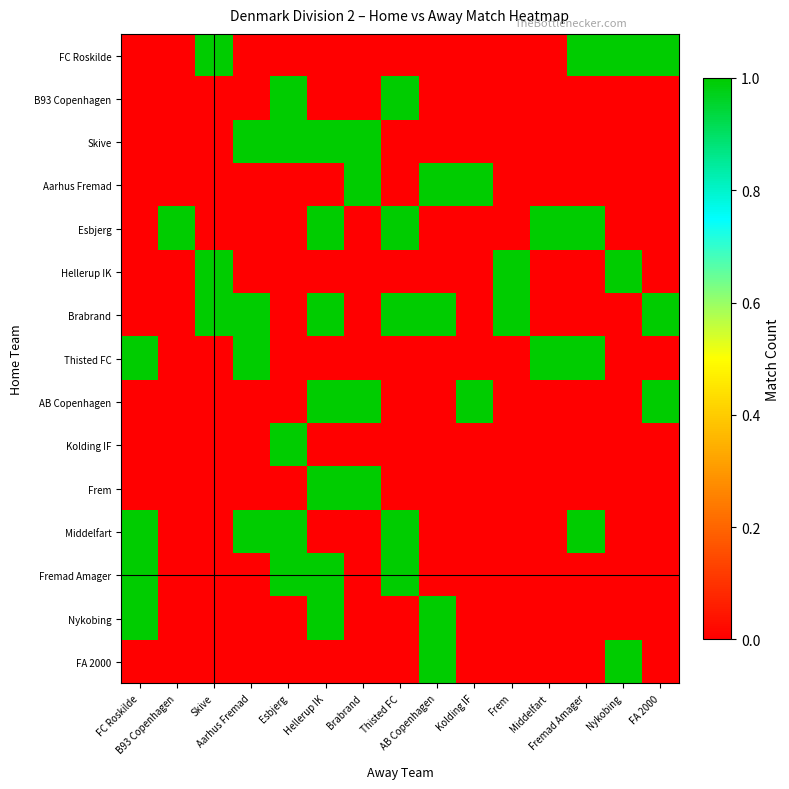

Reading left to right, transcribe all the data shown in this chart.

FC Roskilde: FC Roskilde=0	B93 Copenhagen=0	Skive=1	Aarhus Fremad=0	Esbjerg=0	Hellerup IK=0	Brabrand=0	Thisted FC=0	AB Copenhagen=0	Kolding IF=0	Frem=0	Middelfart=0	Fremad Amager=1	Nykobing=1	FA 2000=1
B93 Copenhagen: FC Roskilde=0	B93 Copenhagen=0	Skive=0	Aarhus Fremad=0	Esbjerg=1	Hellerup IK=0	Brabrand=0	Thisted FC=1	AB Copenhagen=0	Kolding IF=0	Frem=0	Middelfart=0	Fremad Amager=0	Nykobing=0	FA 2000=0
Skive: FC Roskilde=0	B93 Copenhagen=0	Skive=0	Aarhus Fremad=1	Esbjerg=1	Hellerup IK=1	Brabrand=1	Thisted FC=0	AB Copenhagen=0	Kolding IF=0	Frem=0	Middelfart=0	Fremad Amager=0	Nykobing=0	FA 2000=0
Aarhus Fremad: FC Roskilde=0	B93 Copenhagen=0	Skive=0	Aarhus Fremad=0	Esbjerg=0	Hellerup IK=0	Brabrand=1	Thisted FC=0	AB Copenhagen=1	Kolding IF=1	Frem=0	Middelfart=0	Fremad Amager=0	Nykobing=0	FA 2000=0
Esbjerg: FC Roskilde=0	B93 Copenhagen=1	Skive=0	Aarhus Fremad=0	Esbjerg=0	Hellerup IK=1	Brabrand=0	Thisted FC=1	AB Copenhagen=0	Kolding IF=0	Frem=0	Middelfart=1	Fremad Amager=1	Nykobing=0	FA 2000=0
Hellerup IK: FC Roskilde=0	B93 Copenhagen=0	Skive=1	Aarhus Fremad=0	Esbjerg=0	Hellerup IK=0	Brabrand=0	Thisted FC=0	AB Copenhagen=0	Kolding IF=0	Frem=1	Middelfart=0	Fremad Amager=0	Nykobing=1	FA 2000=0
Brabrand: FC Roskilde=0	B93 Copenhagen=0	Skive=1	Aarhus Fremad=1	Esbjerg=0	Hellerup IK=1	Brabrand=0	Thisted FC=1	AB Copenhagen=1	Kolding IF=0	Frem=1	Middelfart=0	Fremad Amager=0	Nykobing=0	FA 2000=1
Thisted FC: FC Roskilde=1	B93 Copenhagen=0	Skive=0	Aarhus Fremad=1	Esbjerg=0	Hellerup IK=0	Brabrand=0	Thisted FC=0	AB Copenhagen=0	Kolding IF=0	Frem=0	Middelfart=1	Fremad Amager=1	Nykobing=0	FA 2000=0
AB Copenhagen: FC Roskilde=0	B93 Copenhagen=0	Skive=0	Aarhus Fremad=0	Esbjerg=0	Hellerup IK=1	Brabrand=1	Thisted FC=0	AB Copenhagen=0	Kolding IF=1	Frem=0	Middelfart=0	Fremad Amager=0	Nykobing=0	FA 2000=1
Kolding IF: FC Roskilde=0	B93 Copenhagen=0	Skive=0	Aarhus Fremad=0	Esbjerg=1	Hellerup IK=0	Brabrand=0	Thisted FC=0	AB Copenhagen=0	Kolding IF=0	Frem=0	Middelfart=0	Fremad Amager=0	Nykobing=0	FA 2000=0
Frem: FC Roskilde=0	B93 Copenhagen=0	Skive=0	Aarhus Fremad=0	Esbjerg=0	Hellerup IK=1	Brabrand=1	Thisted FC=0	AB Copenhagen=0	Kolding IF=0	Frem=0	Middelfart=0	Fremad Amager=0	Nykobing=0	FA 2000=0
Middelfart: FC Roskilde=1	B93 Copenhagen=0	Skive=0	Aarhus Fremad=1	Esbjerg=1	Hellerup IK=0	Brabrand=0	Thisted FC=1	AB Copenhagen=0	Kolding IF=0	Frem=0	Middelfart=0	Fremad Amager=1	Nykobing=0	FA 2000=0
Fremad Amager: FC Roskilde=1	B93 Copenhagen=0	Skive=0	Aarhus Fremad=0	Esbjerg=1	Hellerup IK=1	Brabrand=0	Thisted FC=1	AB Copenhagen=0	Kolding IF=0	Frem=0	Middelfart=0	Fremad Amager=0	Nykobing=0	FA 2000=0
Nykobing: FC Roskilde=1	B93 Copenhagen=0	Skive=0	Aarhus Fremad=0	Esbjerg=0	Hellerup IK=1	Brabrand=0	Thisted FC=0	AB Copenhagen=1	Kolding IF=0	Frem=0	Middelfart=0	Fremad Amager=0	Nykobing=0	FA 2000=0
FA 2000: FC Roskilde=0	B93 Copenhagen=0	Skive=0	Aarhus Fremad=0	Esbjerg=0	Hellerup IK=0	Brabrand=0	Thisted FC=0	AB Copenhagen=1	Kolding IF=0	Frem=0	Middelfart=0	Fremad Amager=0	Nykobing=1	FA 2000=0